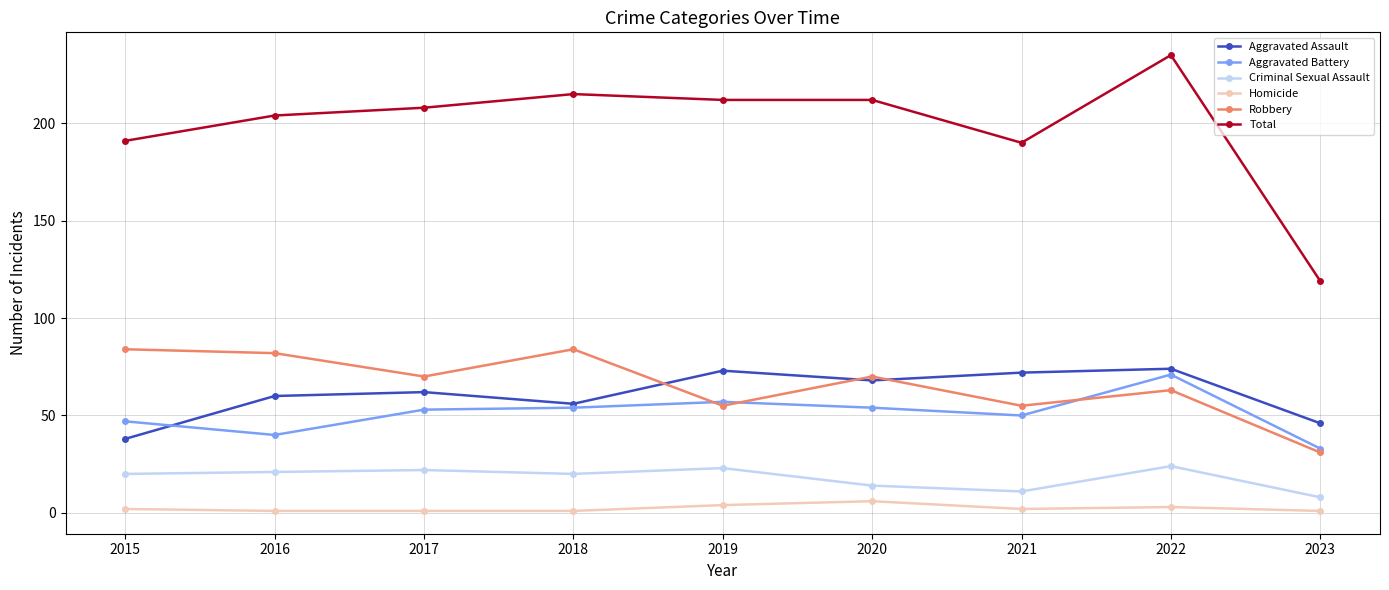

What is the difference between the maximum and minimum values in the Aggravated Assault series?

36